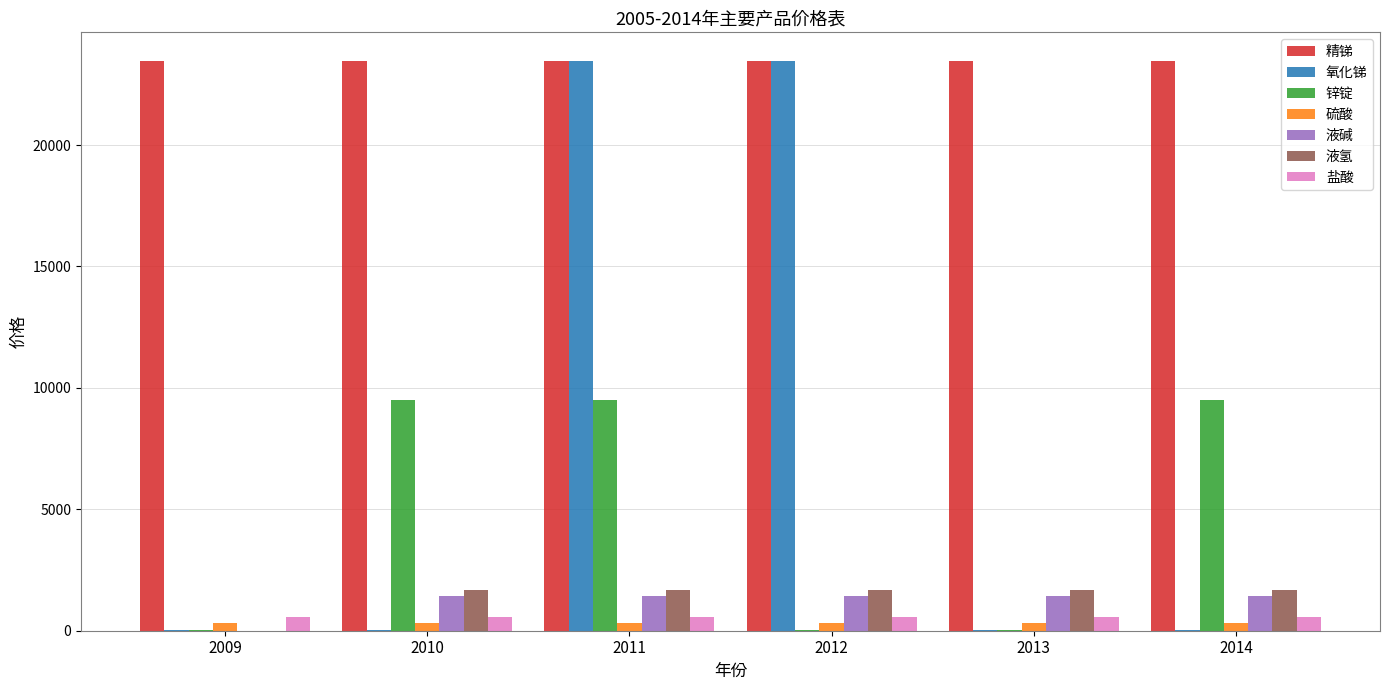

How many groups of bars are there?

6